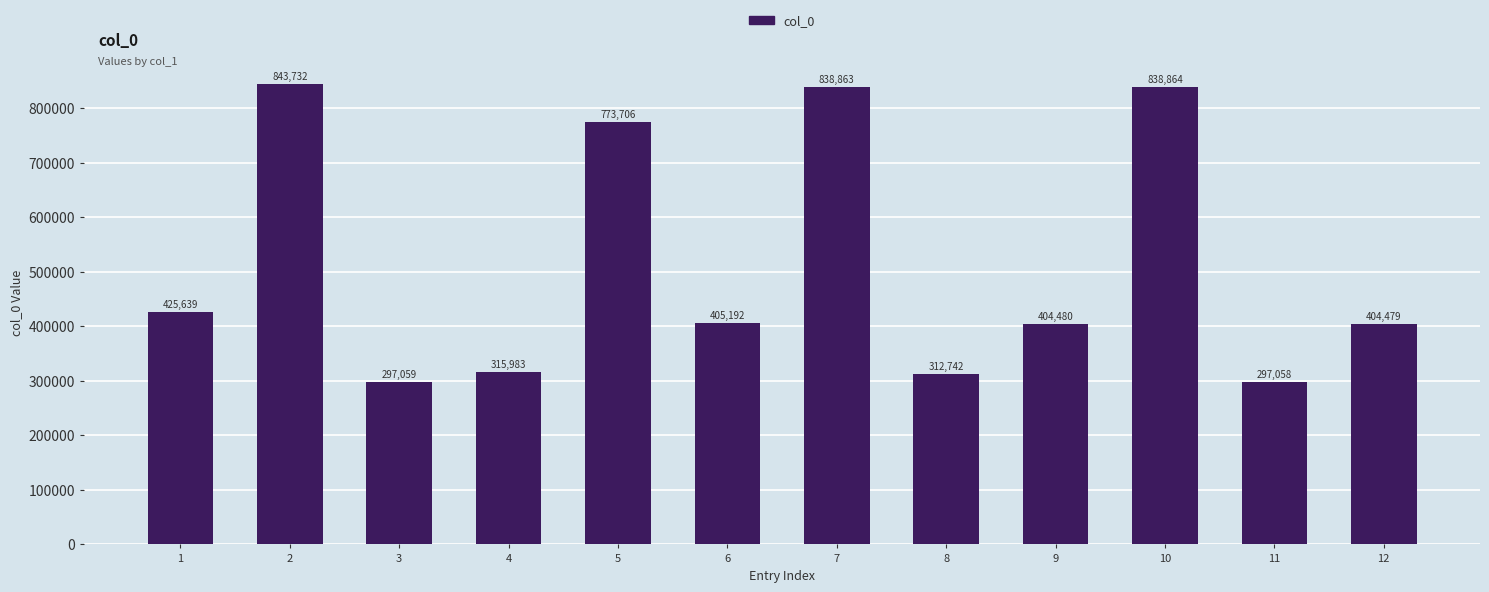

What is the smallest value displayed?

297058